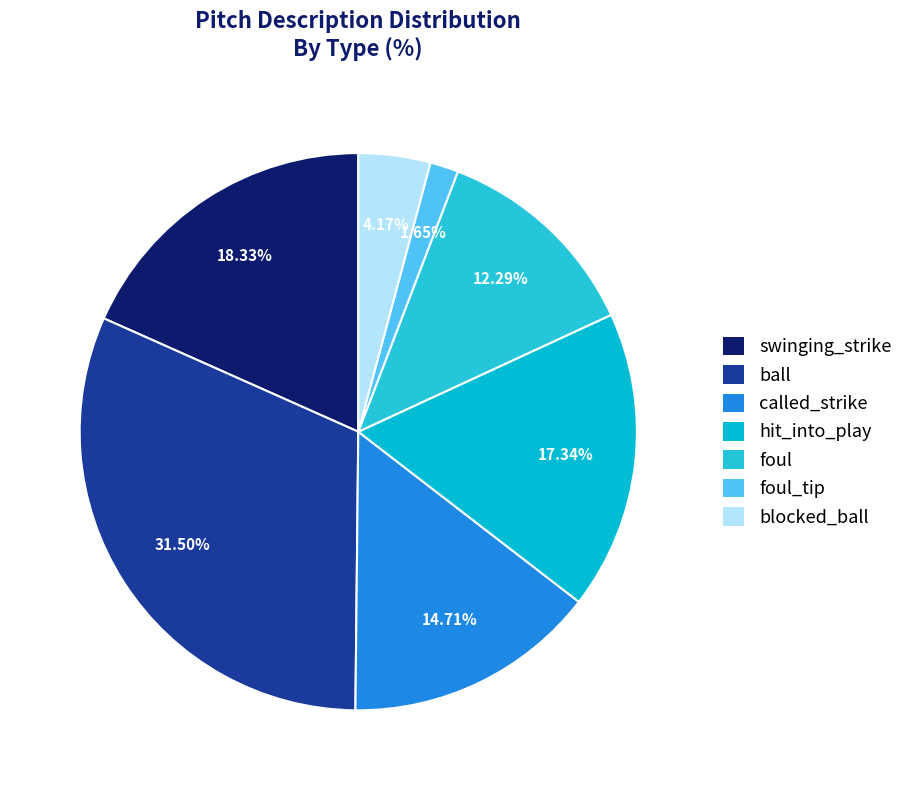

How many segments does this pie chart have?

7